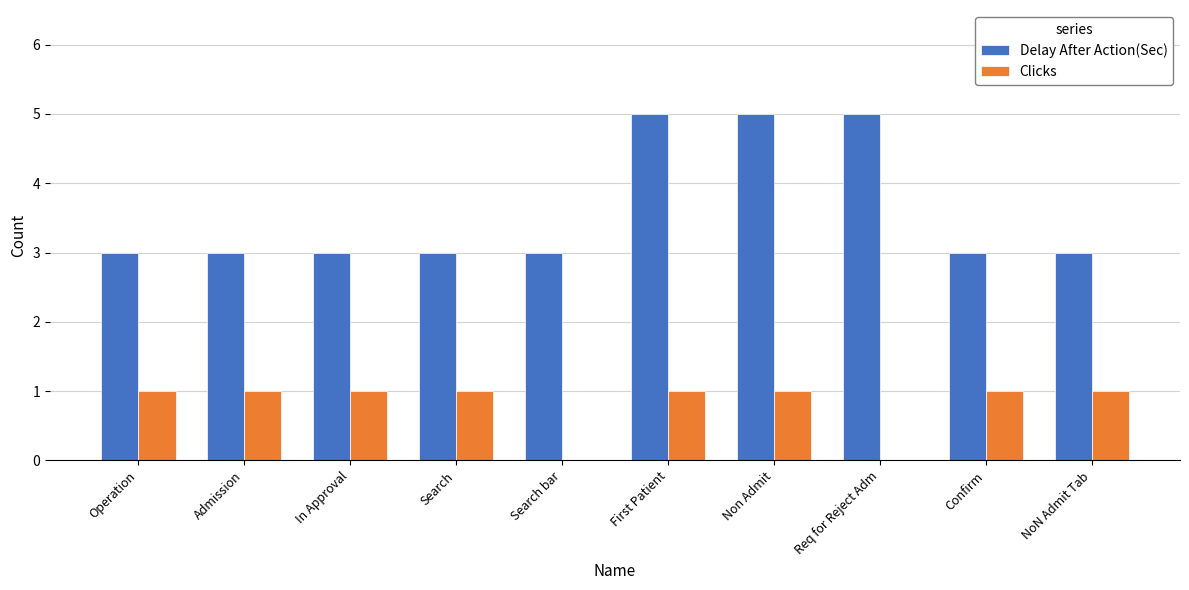

Reading left to right, transcribe all the data shown in this chart.

Delay After Action(Sec): Operation=3	Admission=3	In Approval=3	Search=3	Search bar=3	First Patient=5	Non Admit=5	Req for Reject Adm=5	Confirm=3	NoN Admit Tab=3
Clicks: Operation=1	Admission=1	In Approval=1	Search=1	Search bar=0	First Patient=1	Non Admit=1	Req for Reject Adm=0	Confirm=1	NoN Admit Tab=1